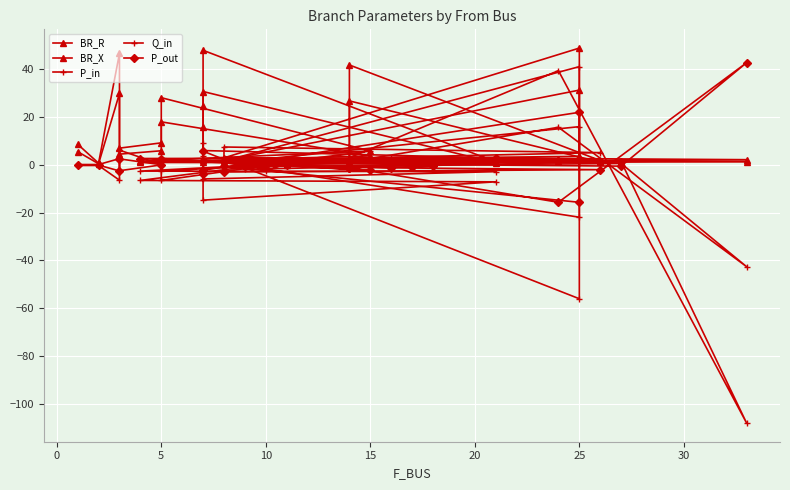

Which series ends up on top after the final intersection of BR_X and P_in?

BR_X